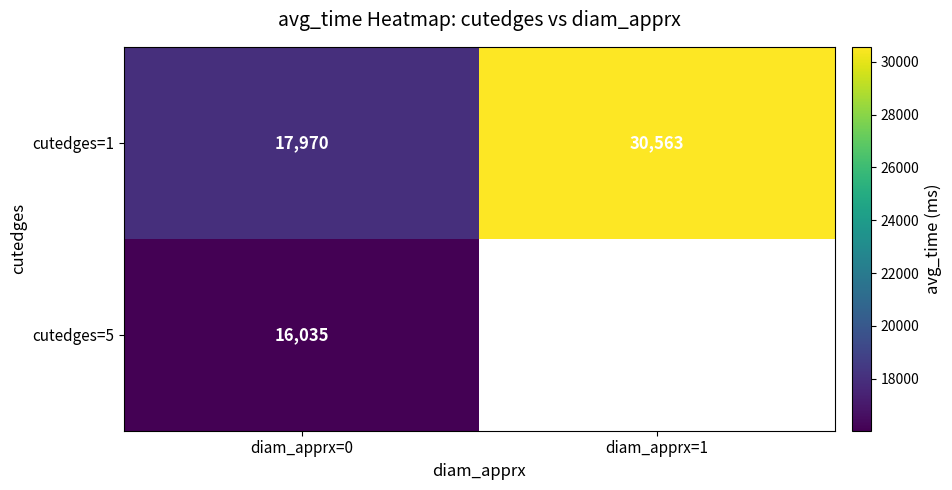

List the labels in order of cutedges=1 value, largest first.

diam_apprx=1, diam_apprx=0